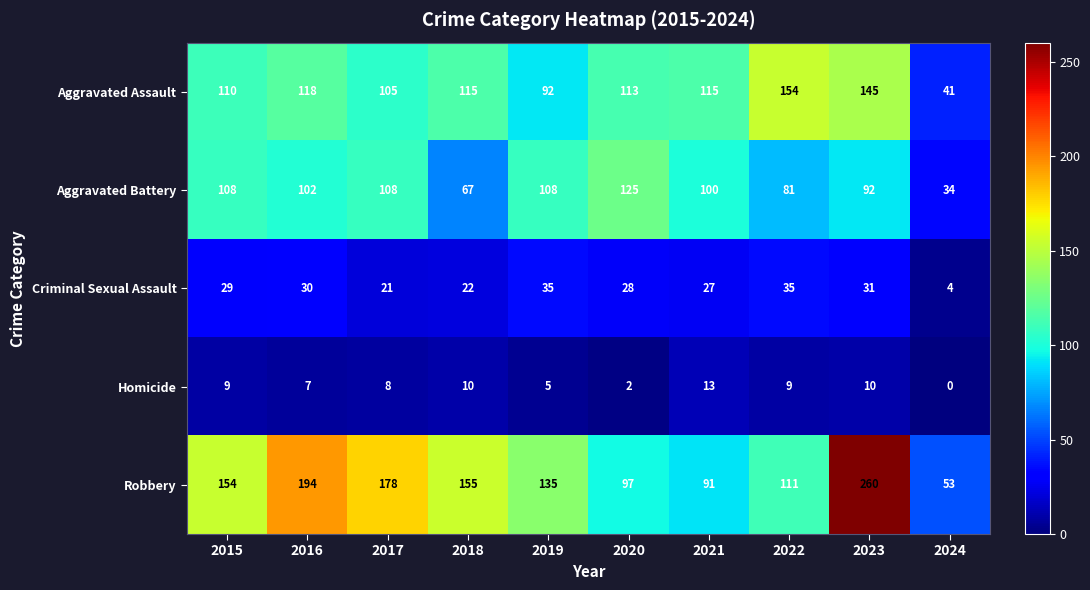

What is the difference between the Aggravated Battery values at 2024 and 2022?

47